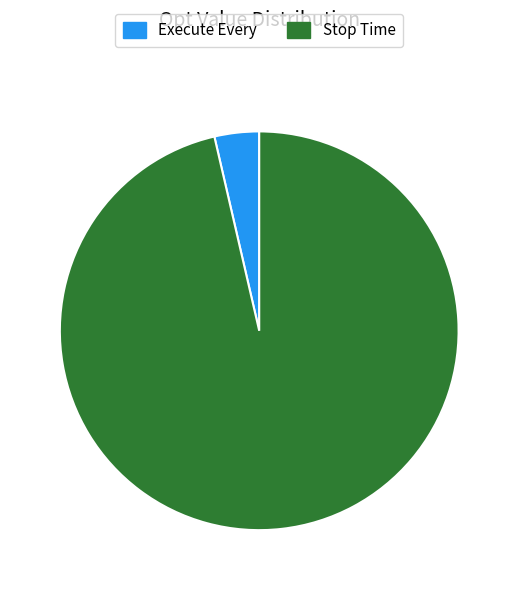

Is it true that Stop Time is 90% of the pie?

False